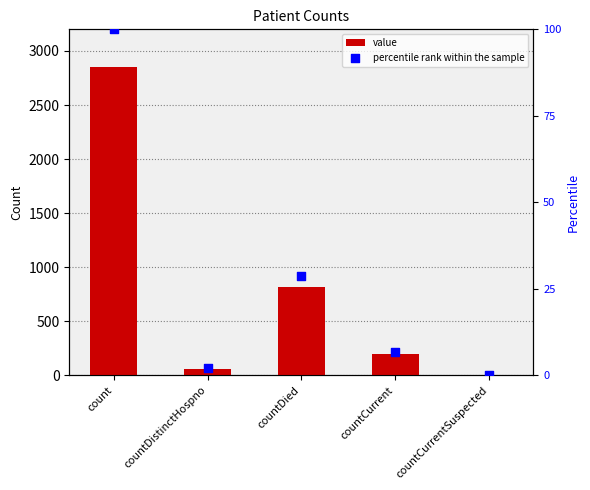

Which series has the largest total across all categories?

value